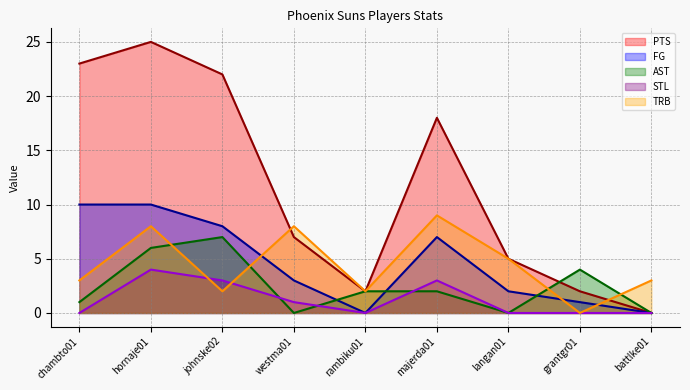

How many values in the TRB series are below 3?

3